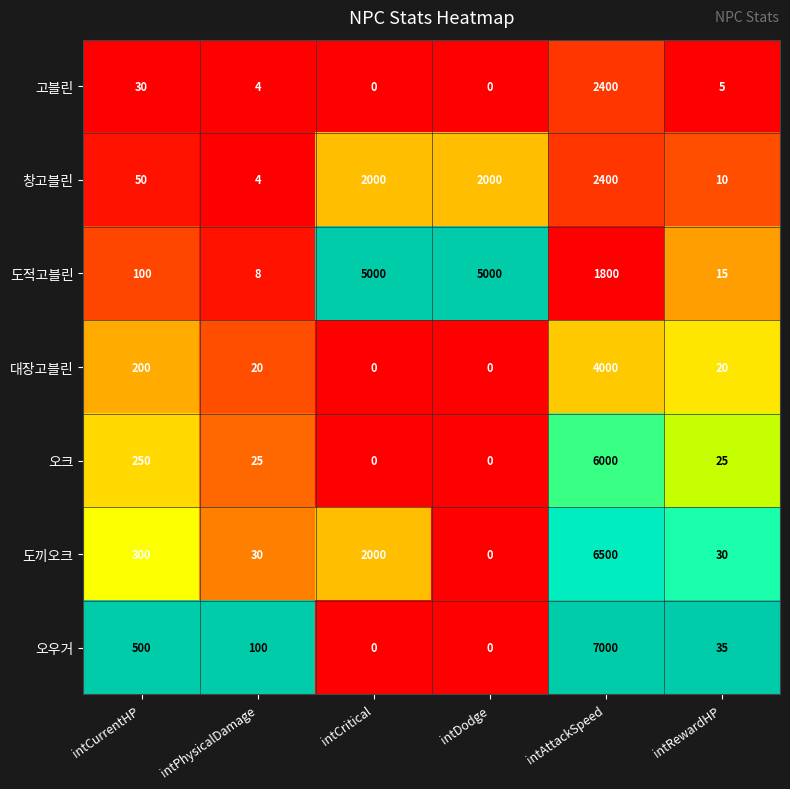

Which series has the largest total across all categories?

도적고블린